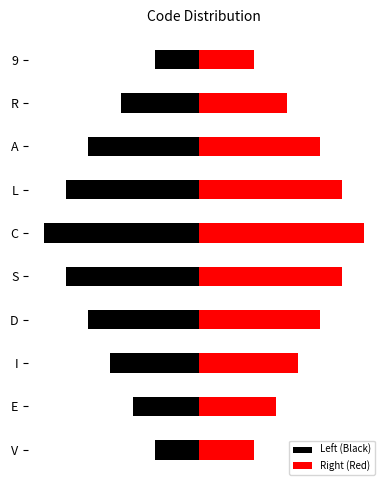

Where does the Right (Red) series first go above 1?

D